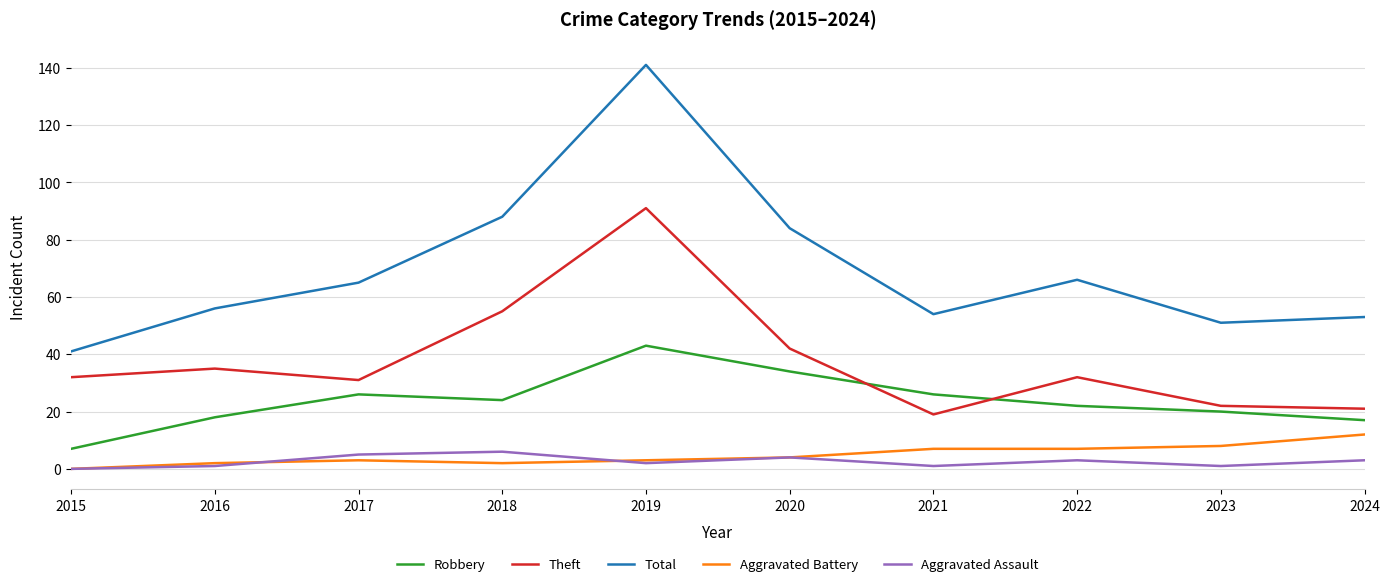

True or false: Aggravated Battery and Total intersect in this chart.

False